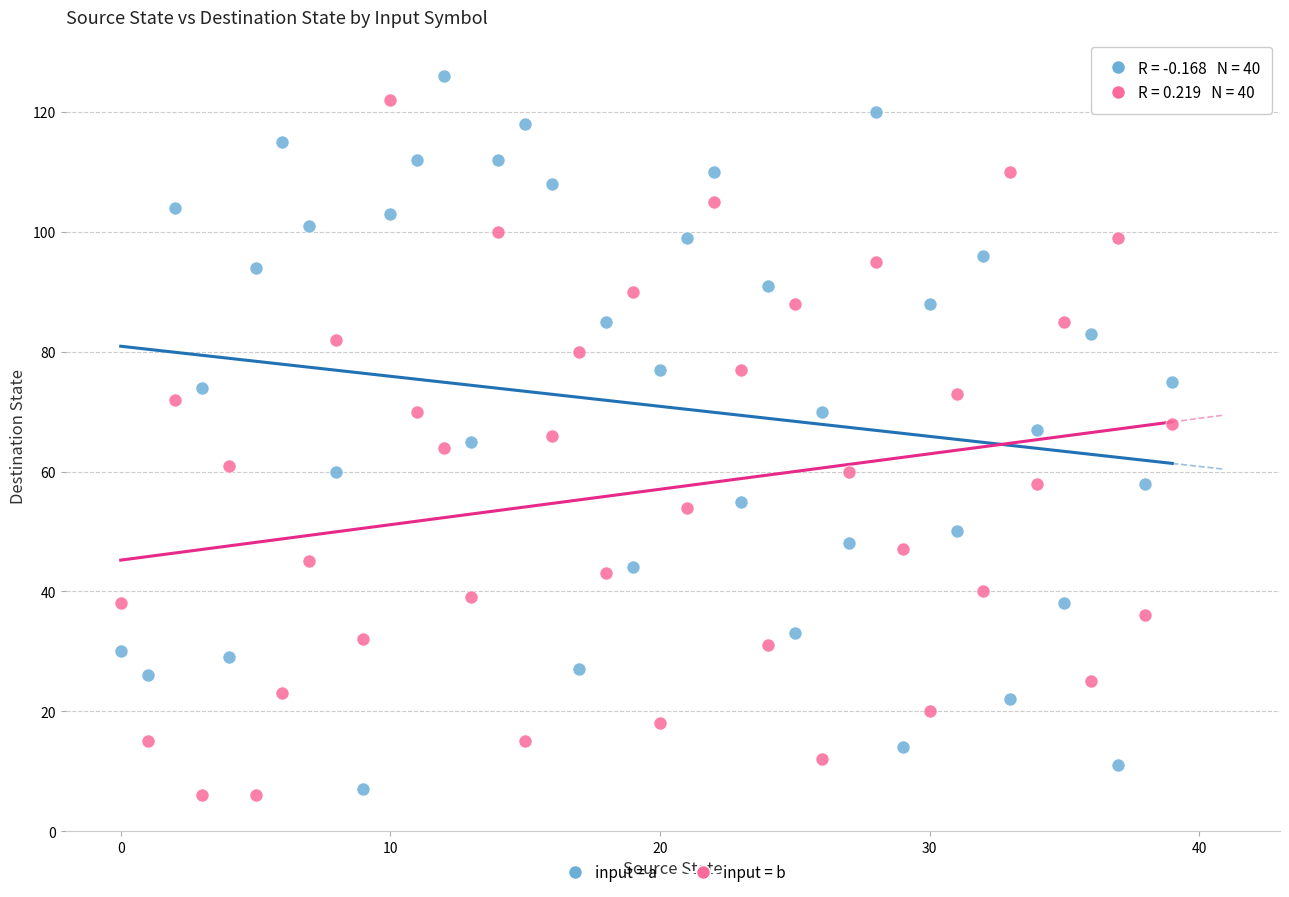

Across all data points, what is the range of Y values (max minus min)?

120